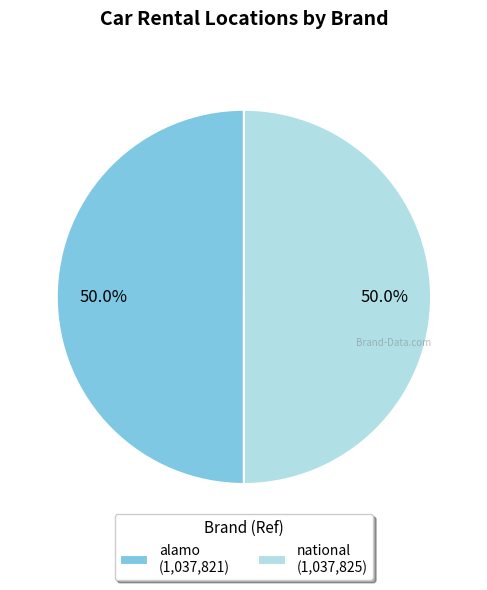

How much of the chart is everything except alamo (1,037,821)?

50.0%